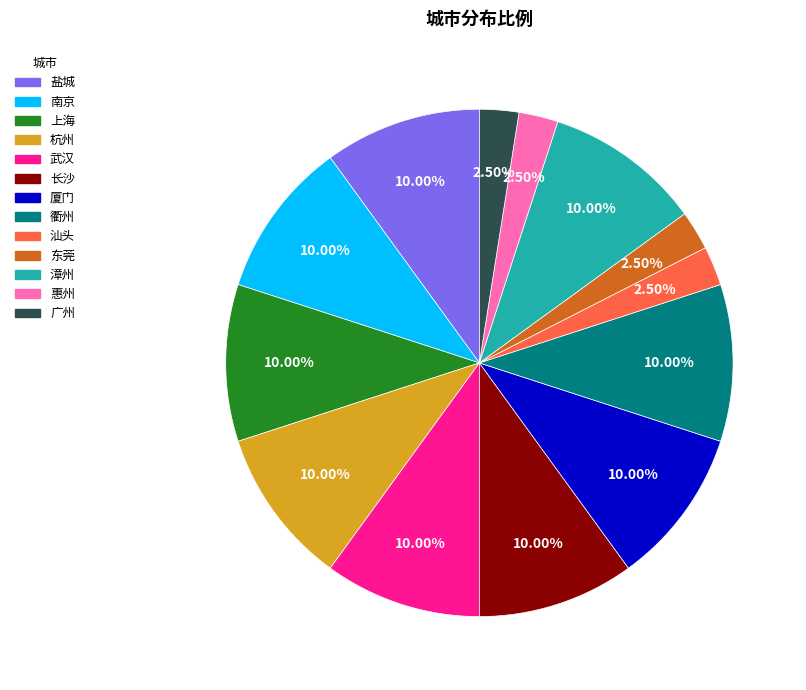

To the nearest percent, what is the combined percentage of 盐城 and 东莞?

12%